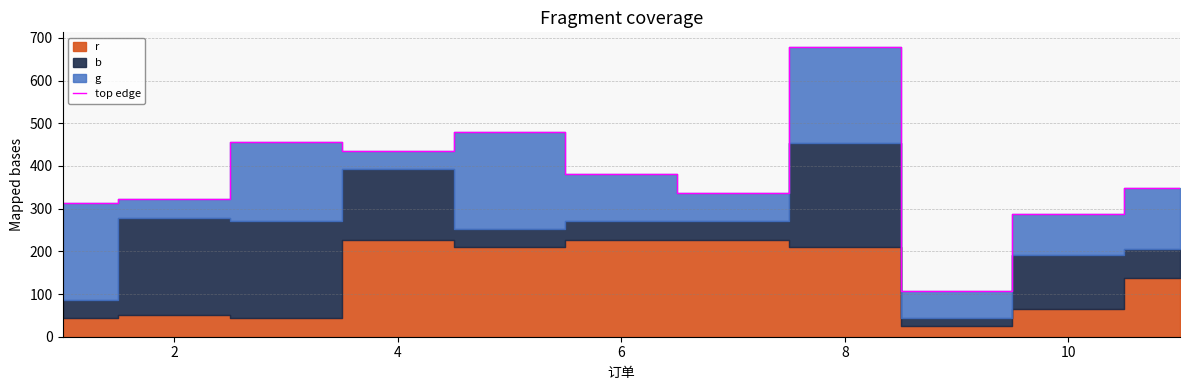

What is the maximum value for top edge?

679